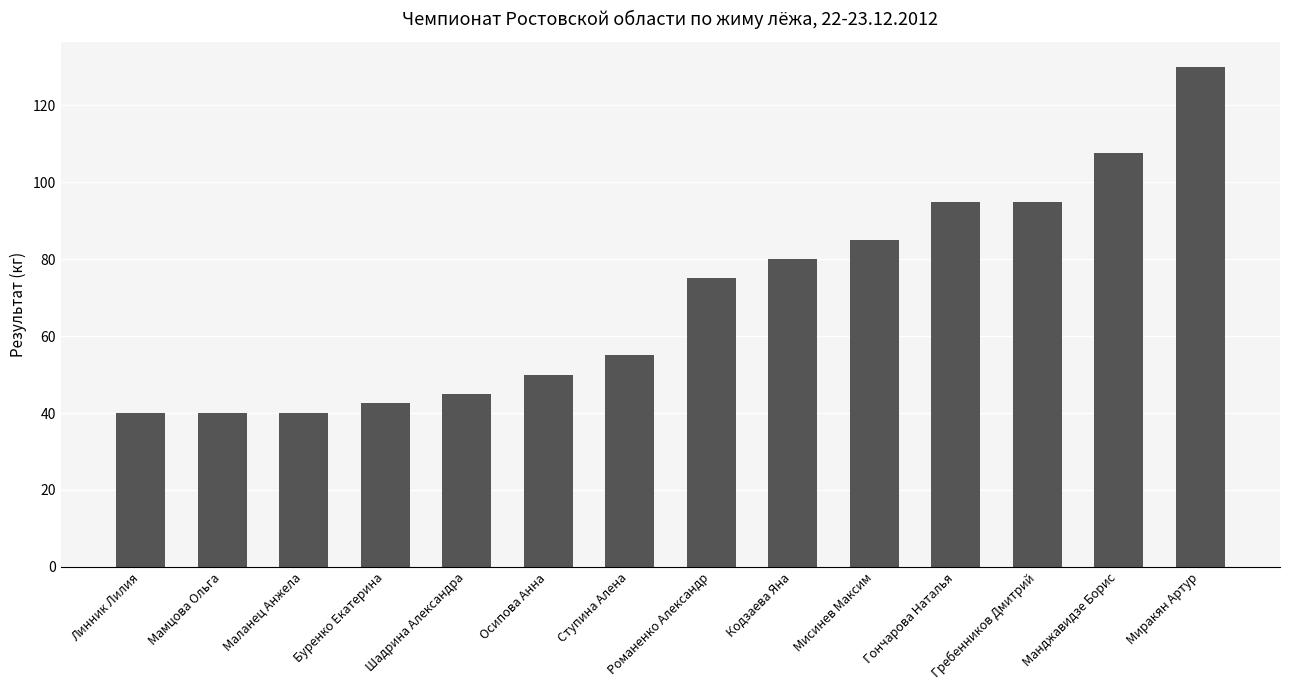

Where is the data nearest to the value 85?

Мисинев Максим